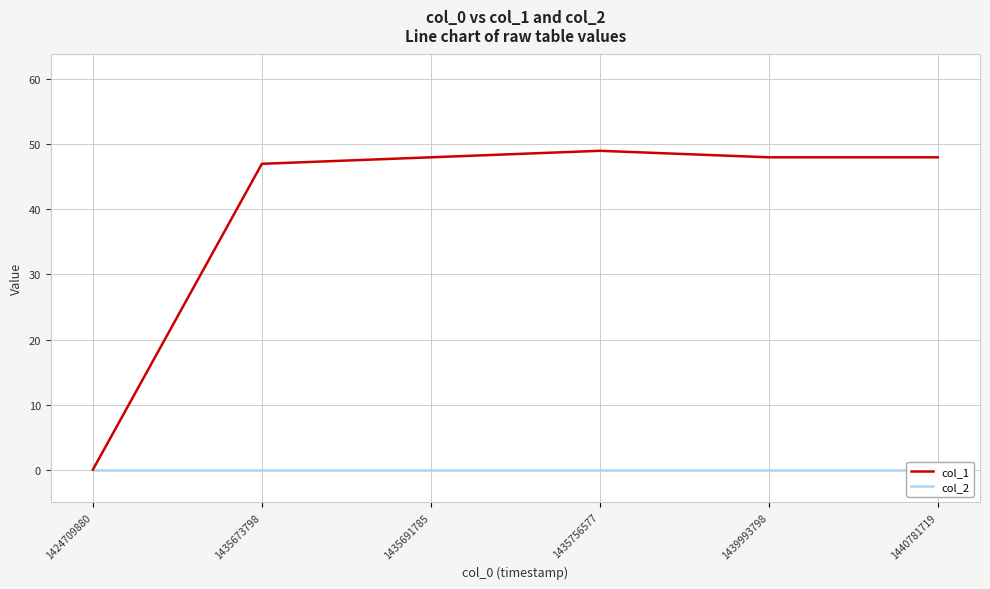

Is the value of col_1 at 1435691785 greater than the value of col_2 at 1440781719?

Yes